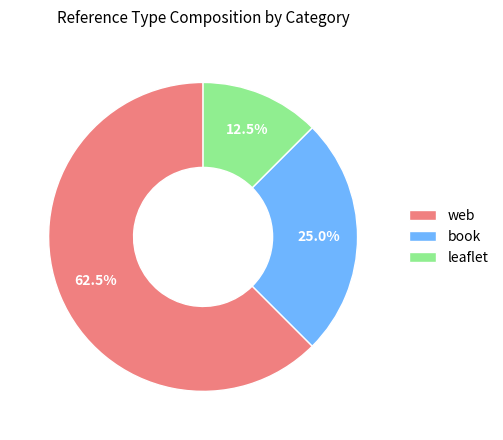

Which slice is the smallest?

leaflet